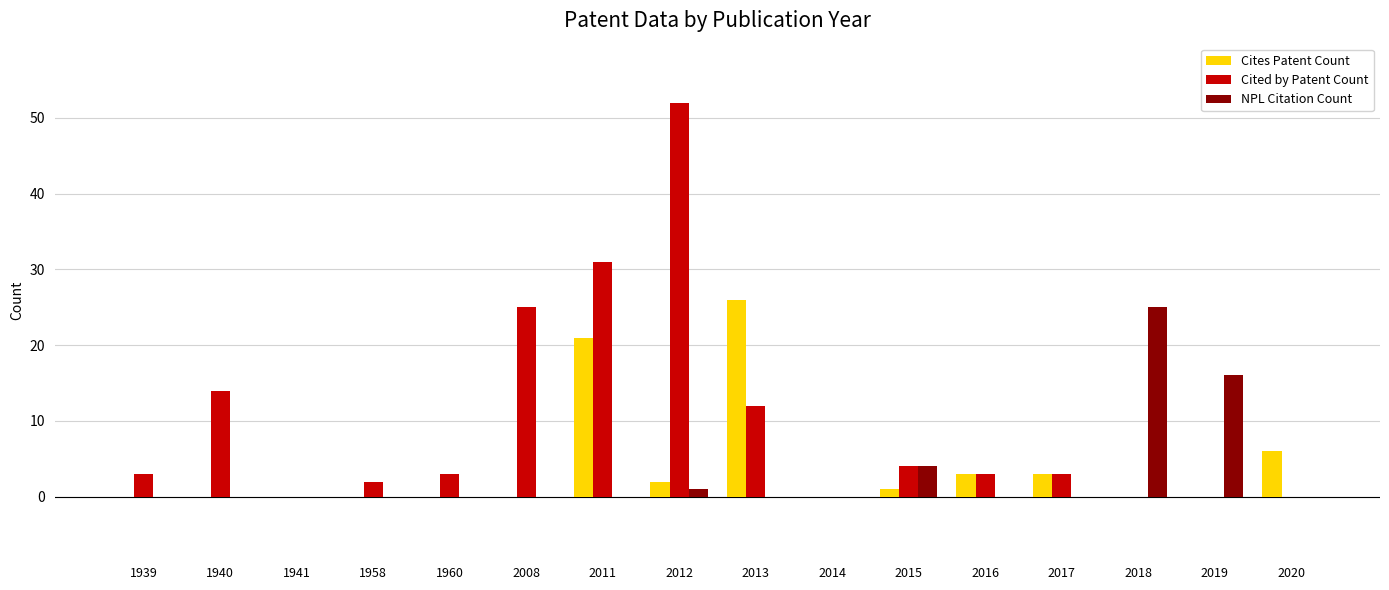

How many data points does each series have?

16